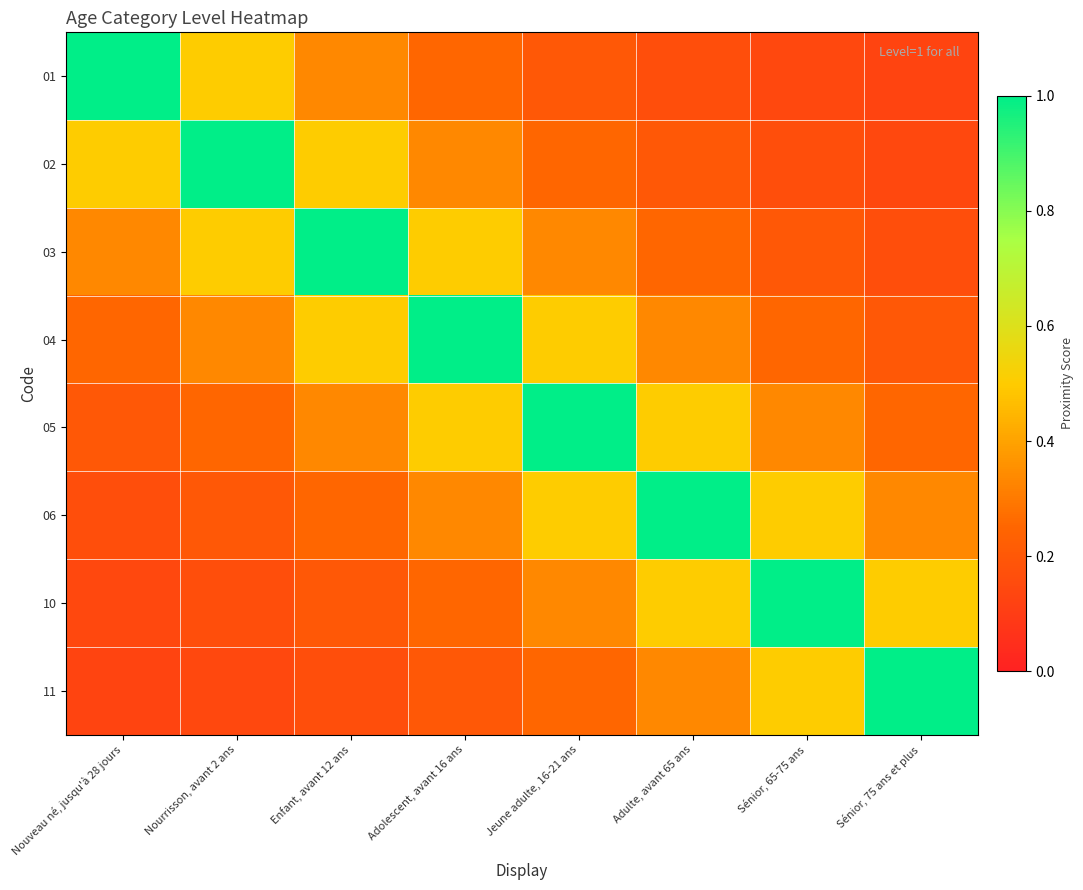

Rank the series by their maximum value, from highest to lowest.

01, 02, 03, 04, 05, 06, 10, 11